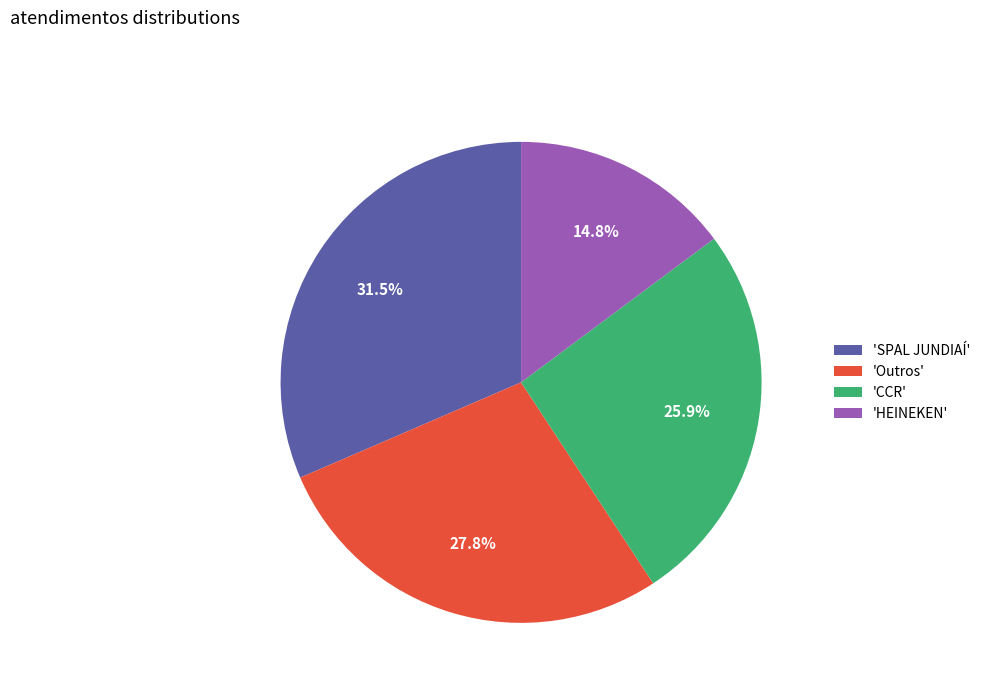

Combined, what portion of the pie is 'CCR' and 'Outros'?

53.7%